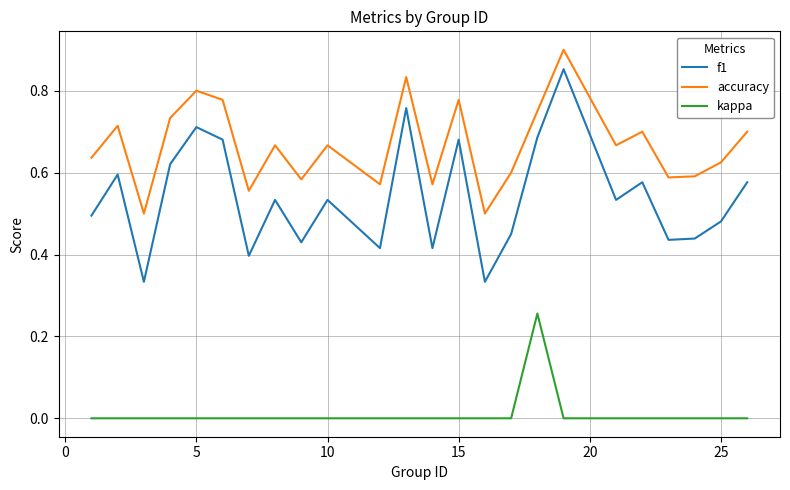

Which series has the largest total across all categories?

accuracy